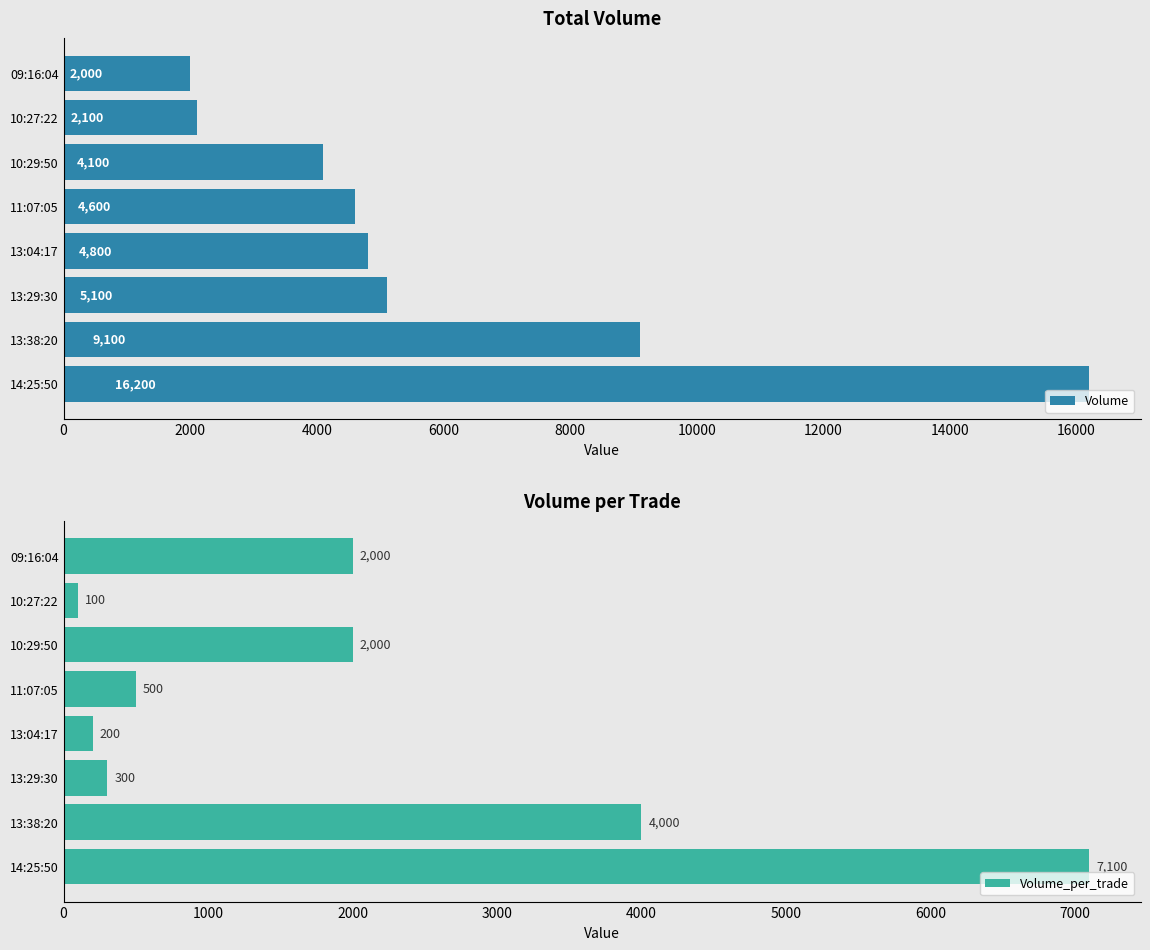

What is the value of the Volume_per_trade bar at the 3rd from the left?

300